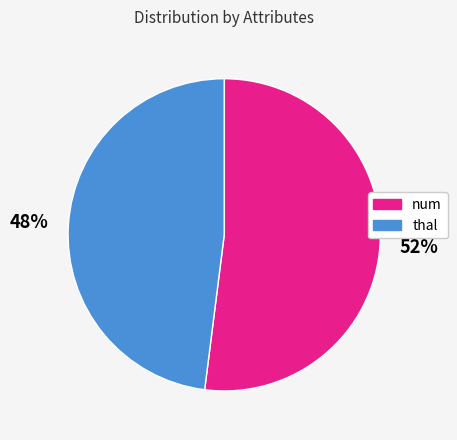

To the nearest percent, what is the average slice percentage?

50%